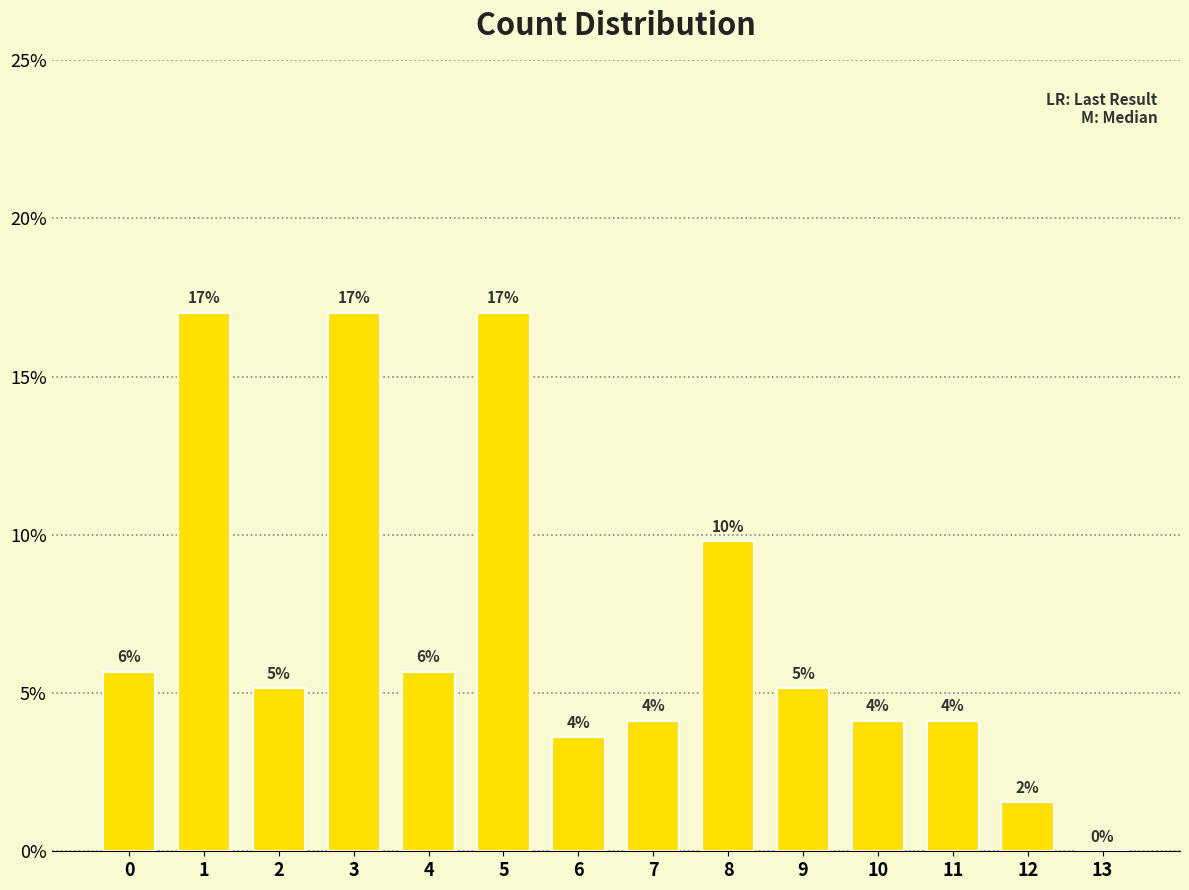

Are the bars horizontal?

No